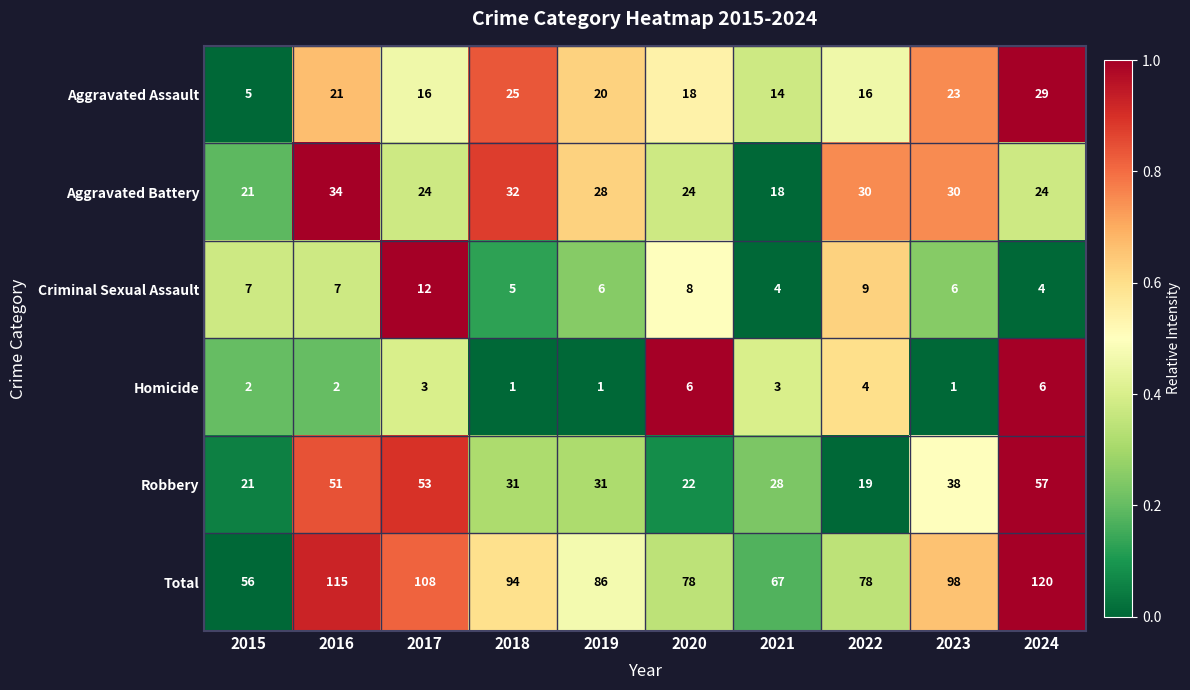

At 2016, list the series in order from largest to smallest.

Total, Robbery, Aggravated Battery, Aggravated Assault, Criminal Sexual Assault, Homicide